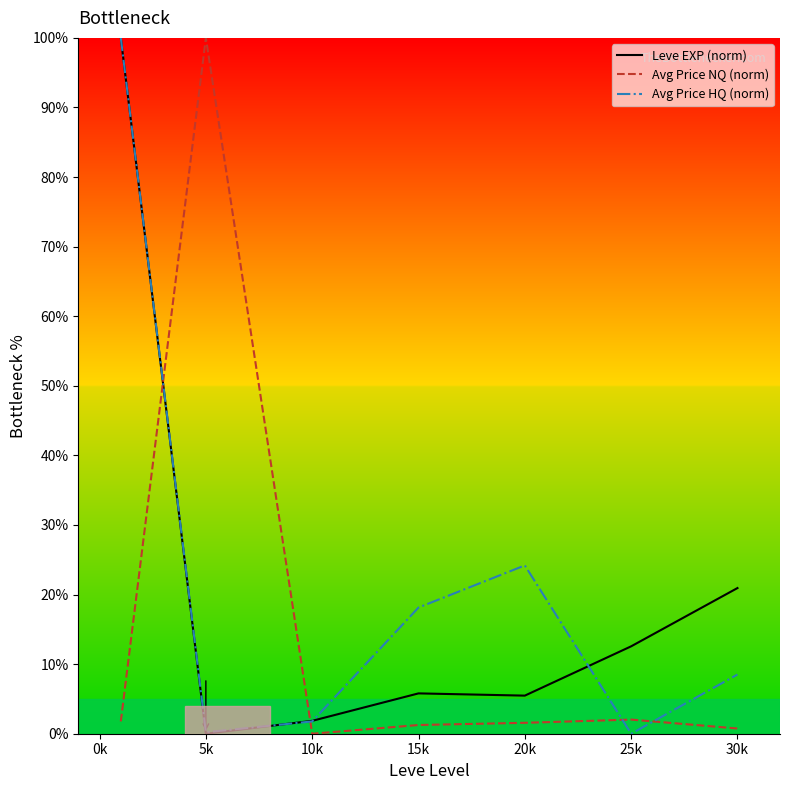

At how many categories does at least one series exceed 45?

2